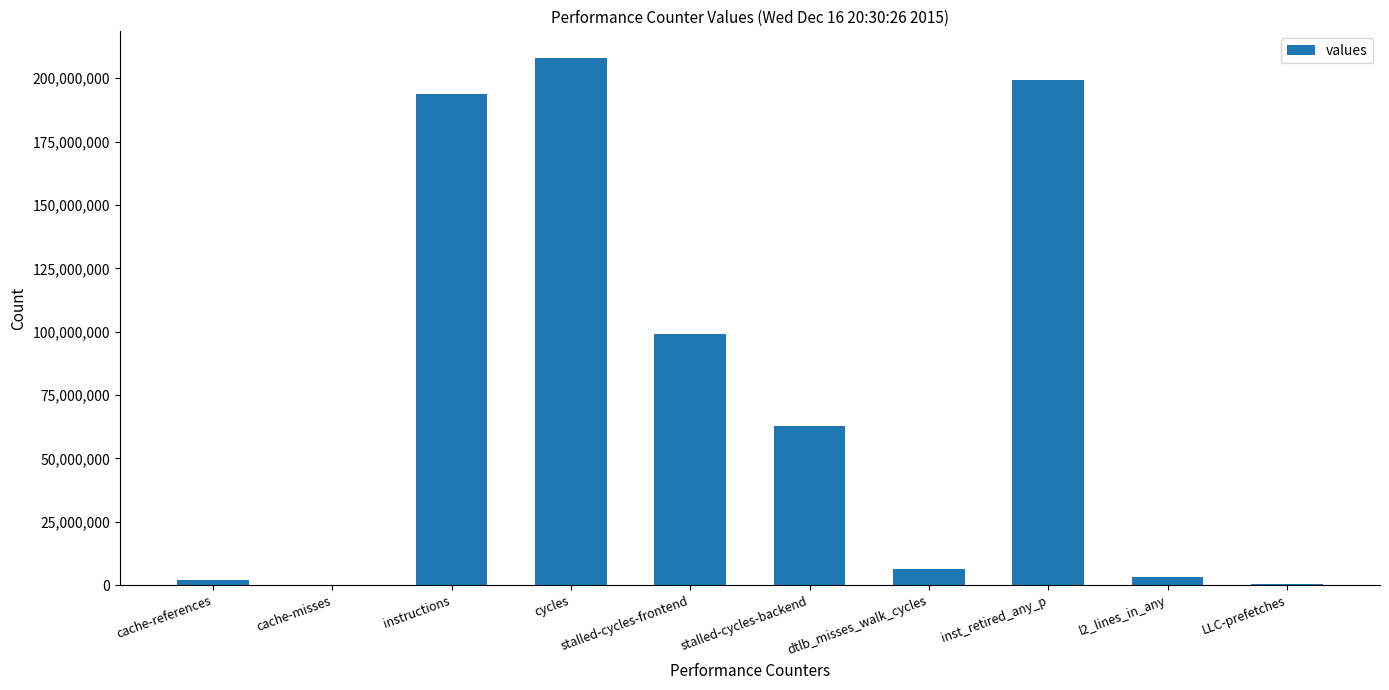

The value at dtlb_misses_walk_cycles is 6481311. True or false?

True